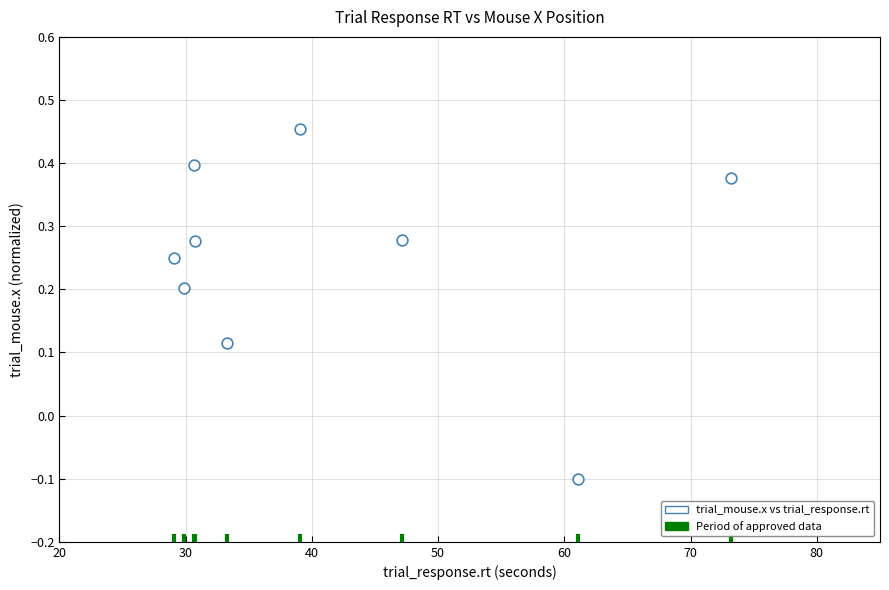

What is the average X value?

41.6